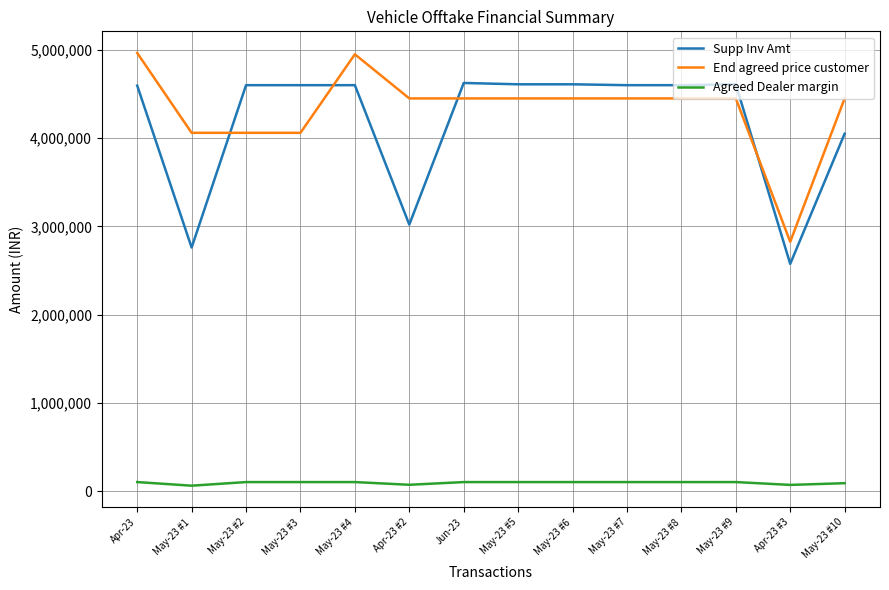

Which series has the widest spread of values?

End agreed price customer